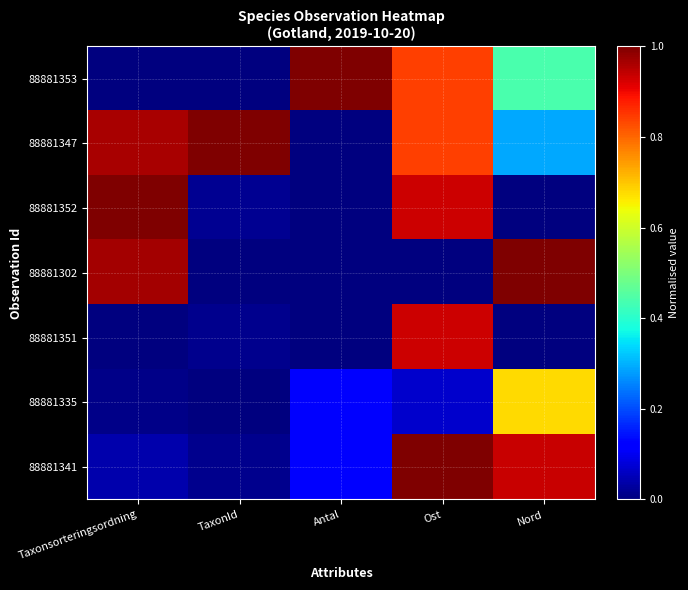

At which category is the sum across all series the highest?

Ost